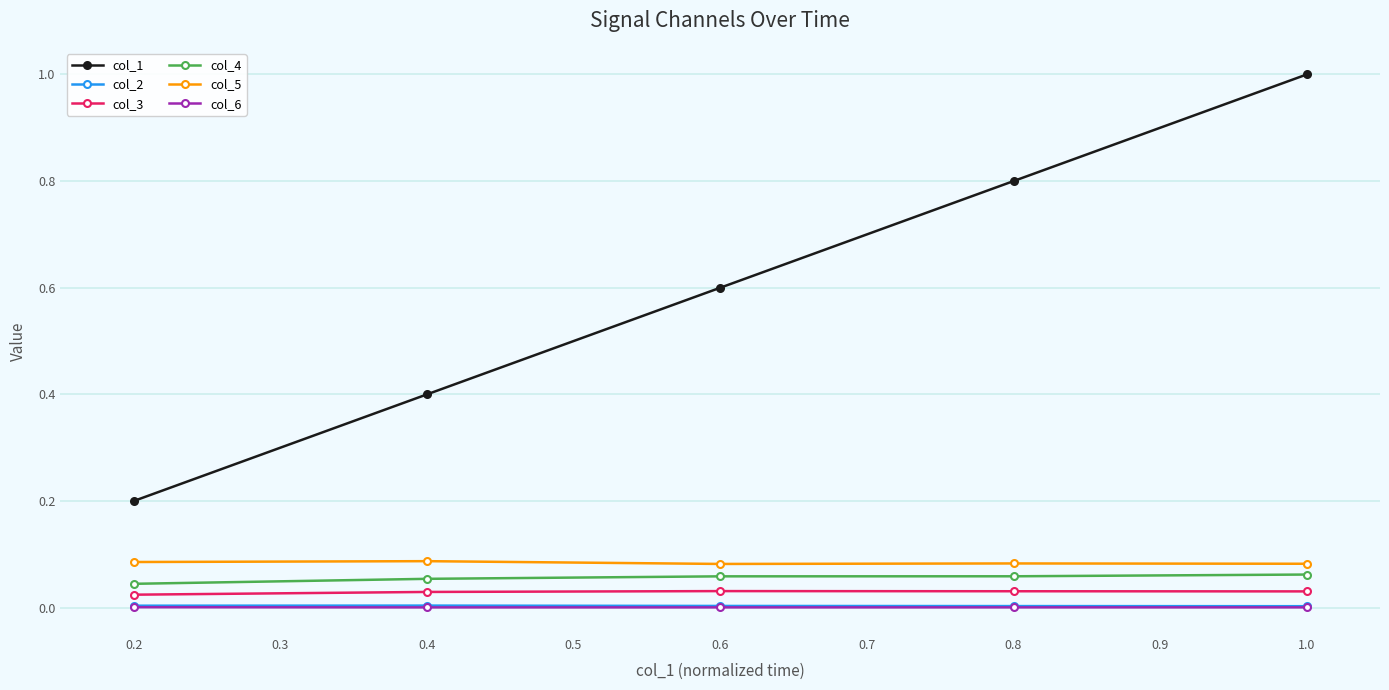

True or false: col_5 and col_3 cross at least once.

False